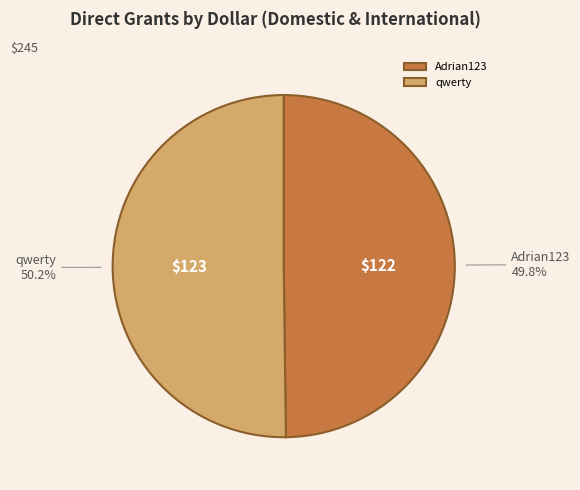

Is there a majority slice in this chart?

Yes